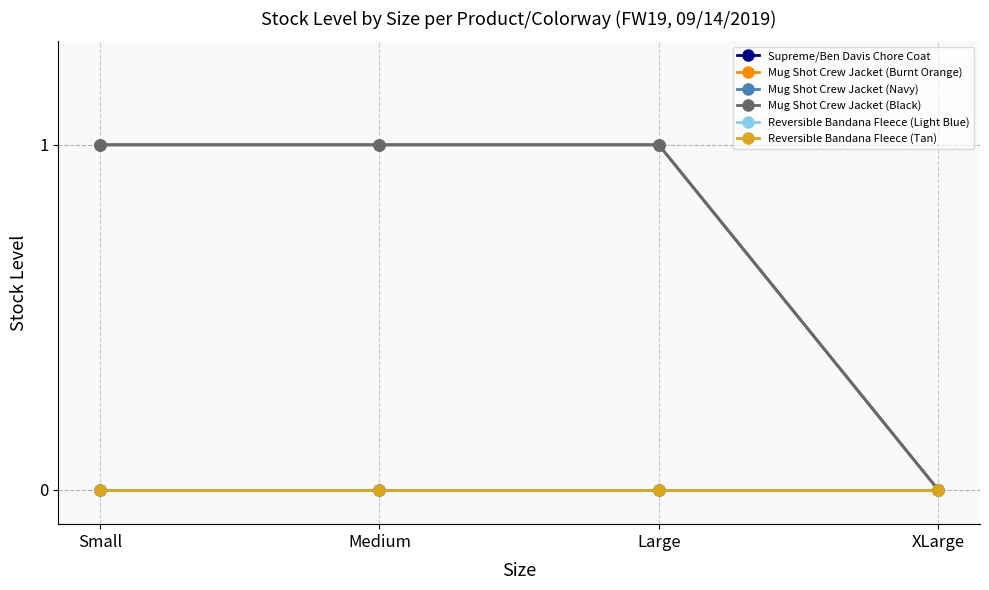

What is the maximum value shown in the chart?

1